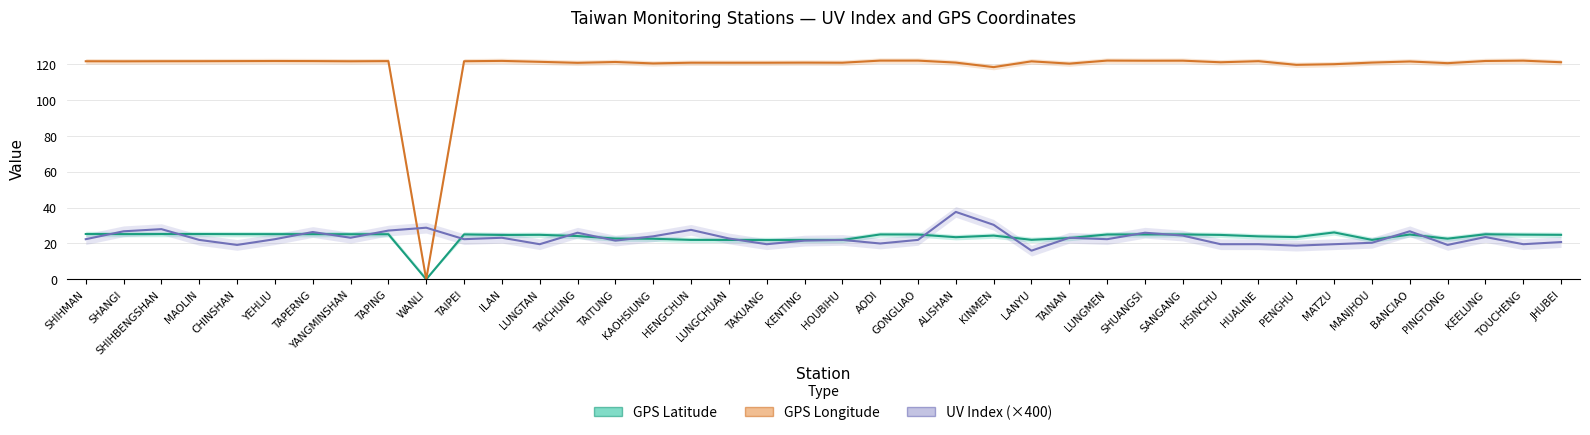

Does the chart have visible grid lines?

Yes